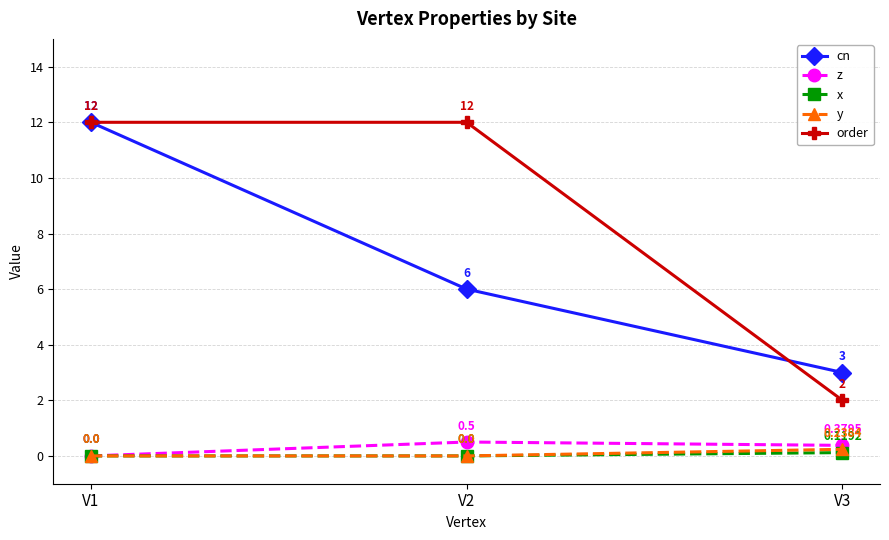

Count the x values in the range 0 to 1.

3